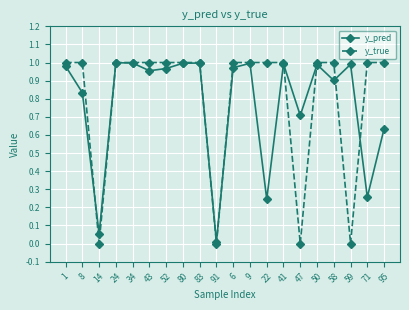

Is the value of y_pred at 47 greater than the value of y_true at 80?

No